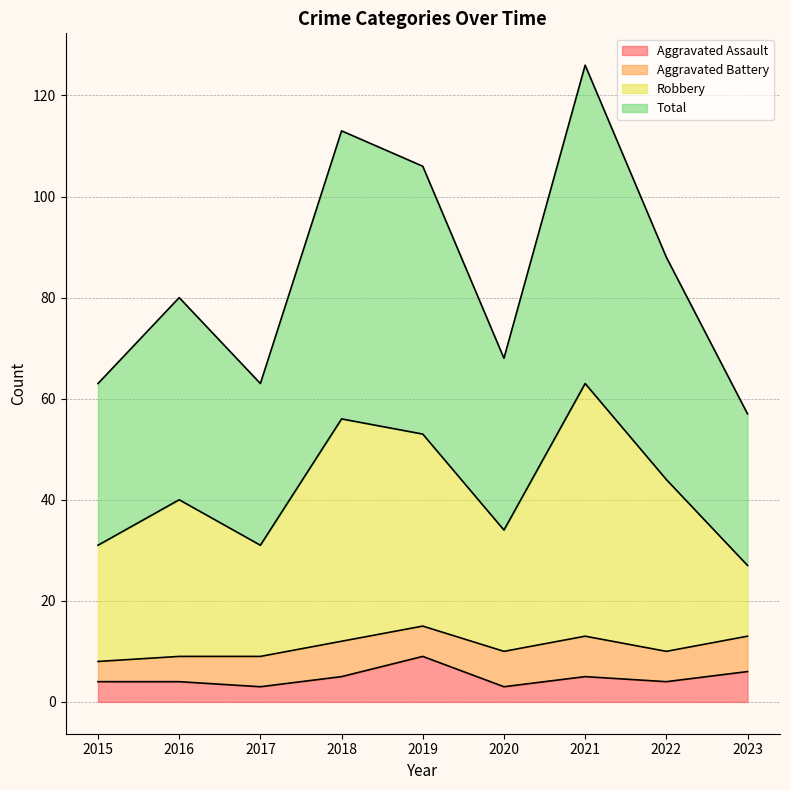

What is the value of the Total point at the 3rd from the left?

63